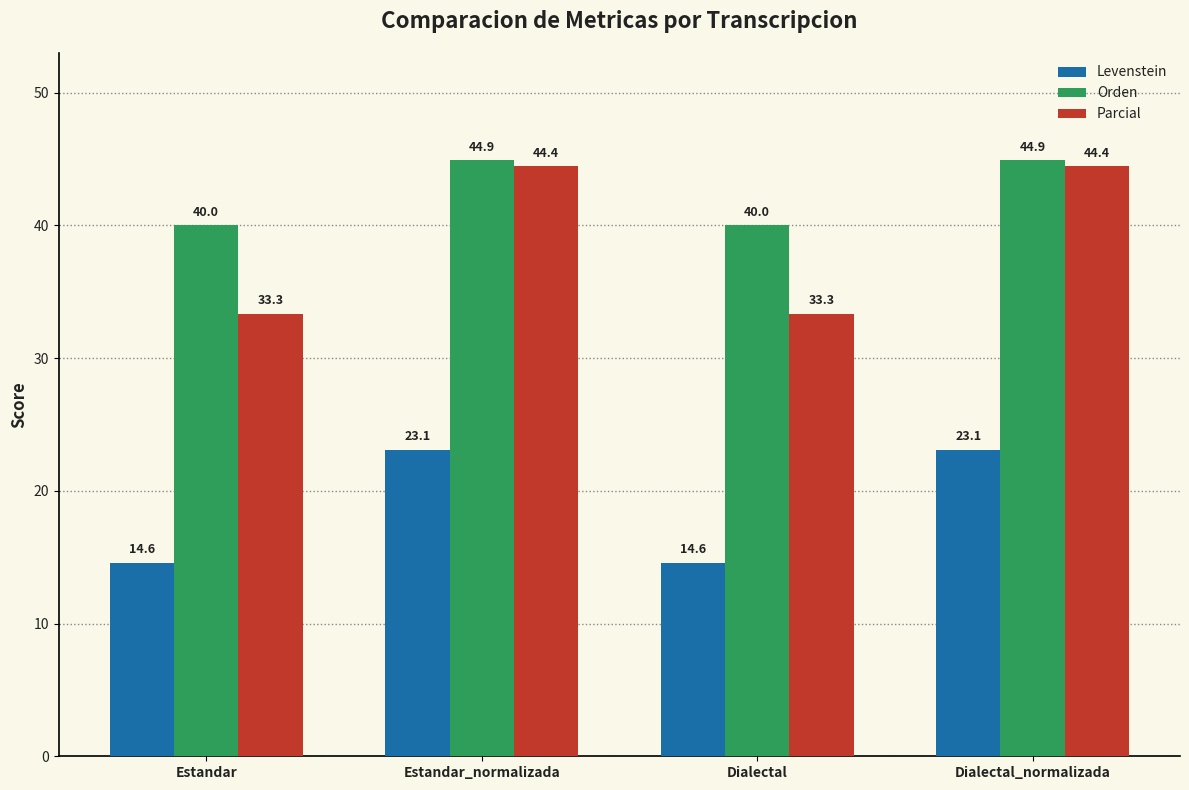

Which series has the largest range (max minus min)?

Parcial